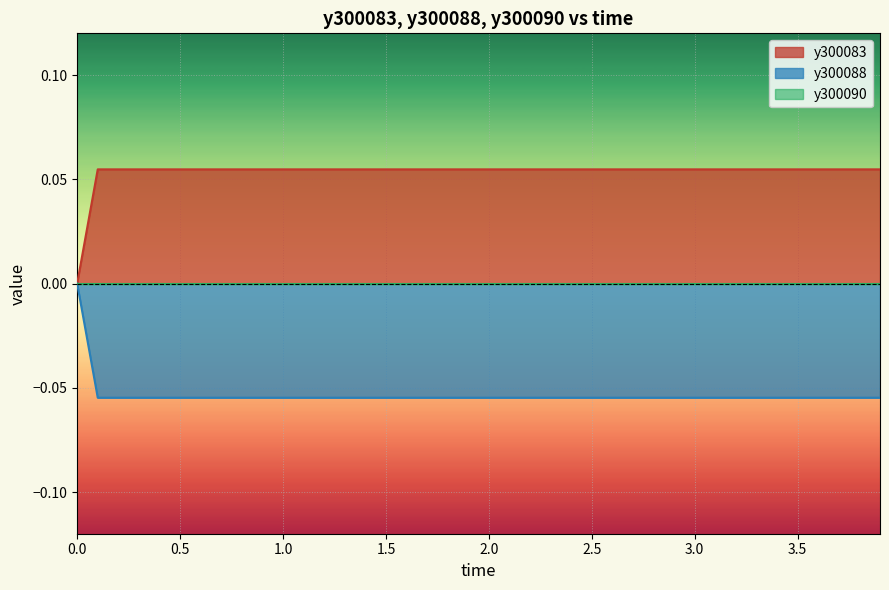

The value of y300088 at 0.0 is 0.0. True or false?

True